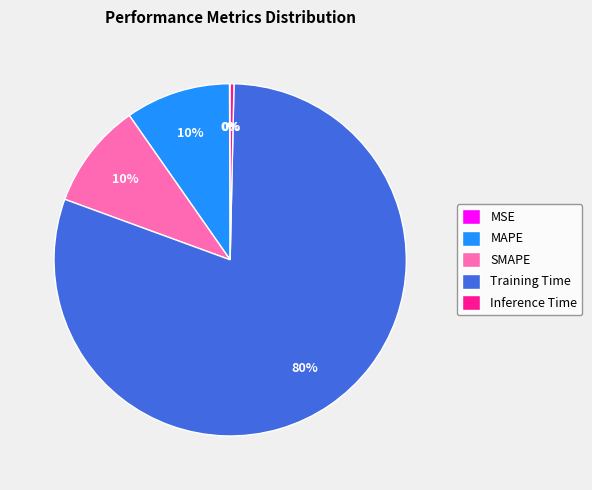

Which slice is the largest?

Training Time